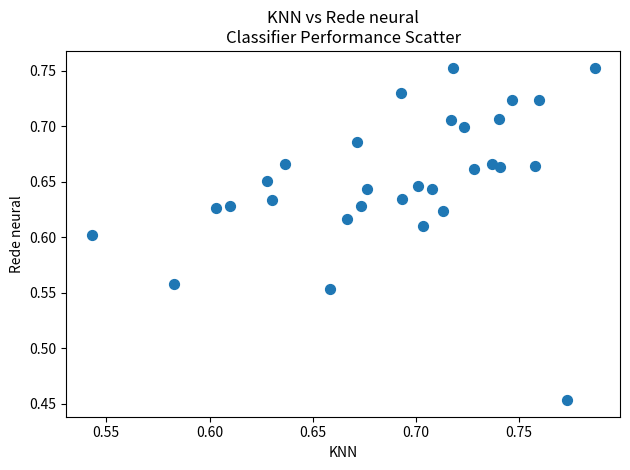

What is the range of Y values (max minus min)?

0.3